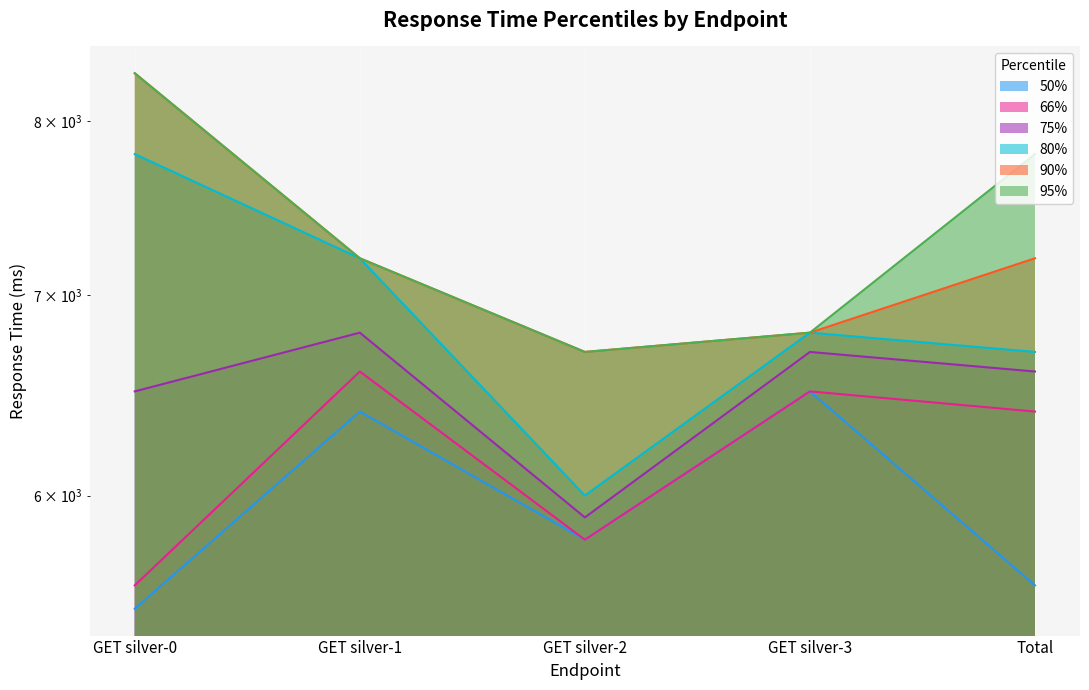

At which label does 80% first exceed 6800?

GET silver-0